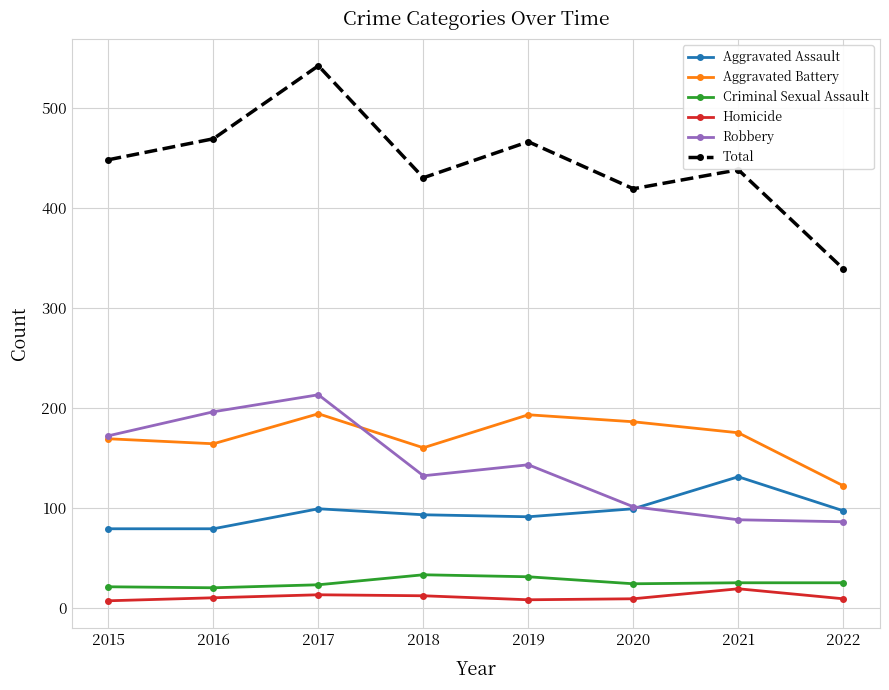

What is the difference between the maximum and minimum values in the Aggravated Battery series?

72